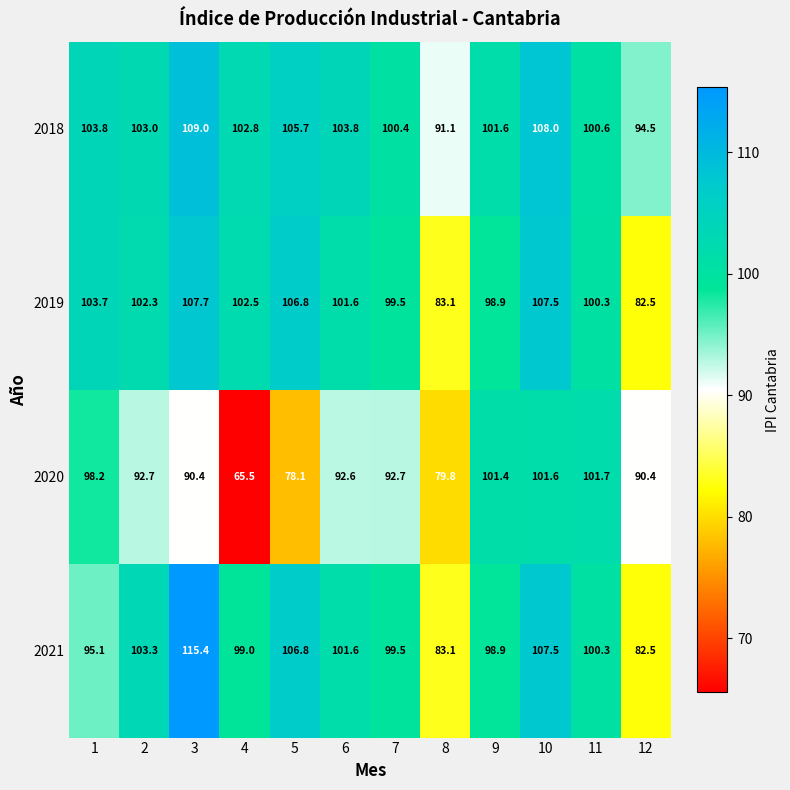

What is the difference between the 2018 values at 3 and 6?

5.2